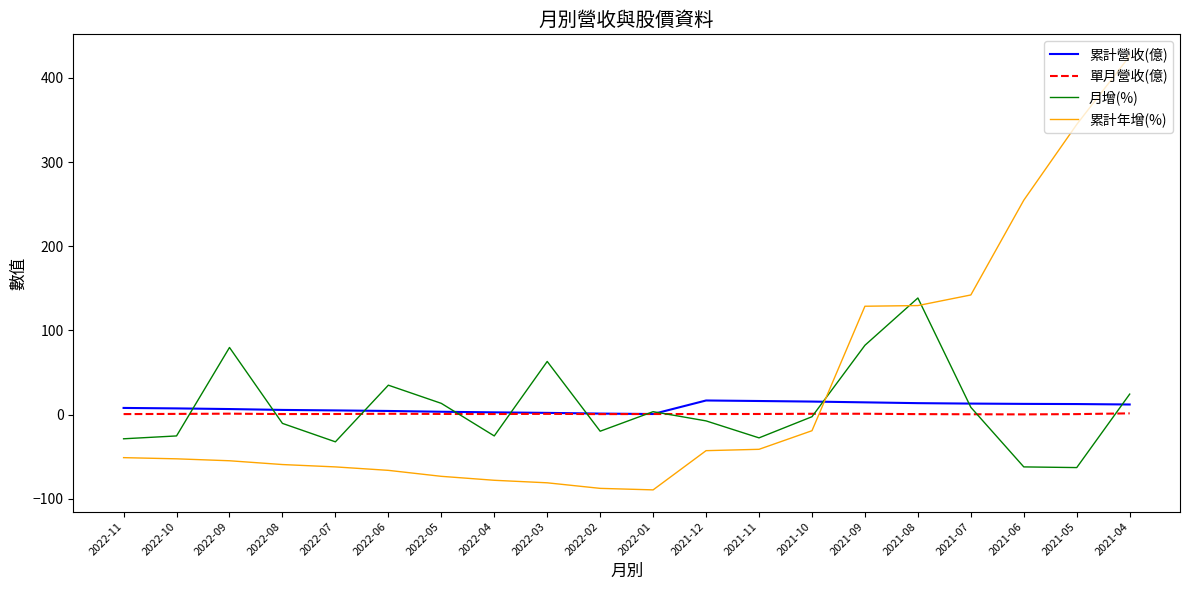

At how many categories does at least one series exceed 135?

5